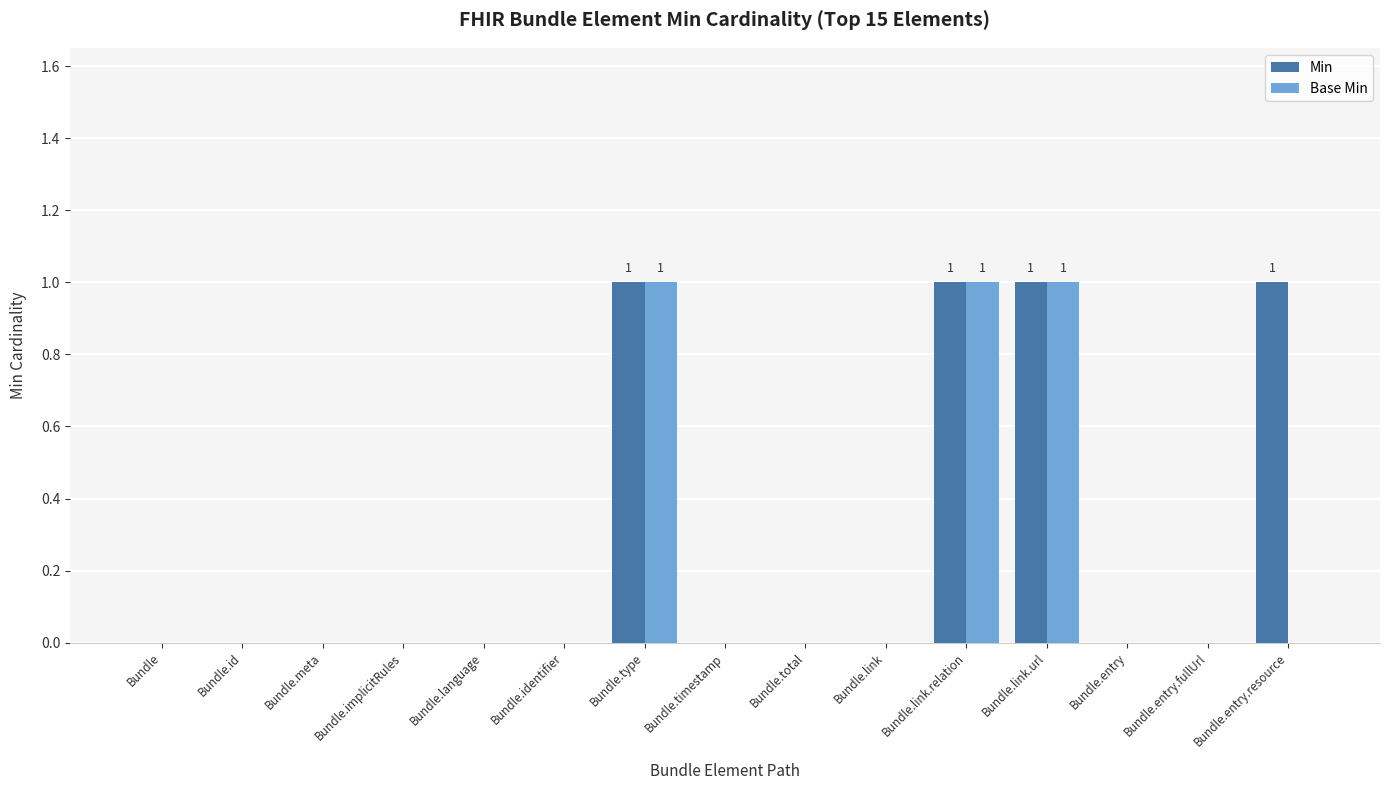

Count the number of data series in this chart.

2